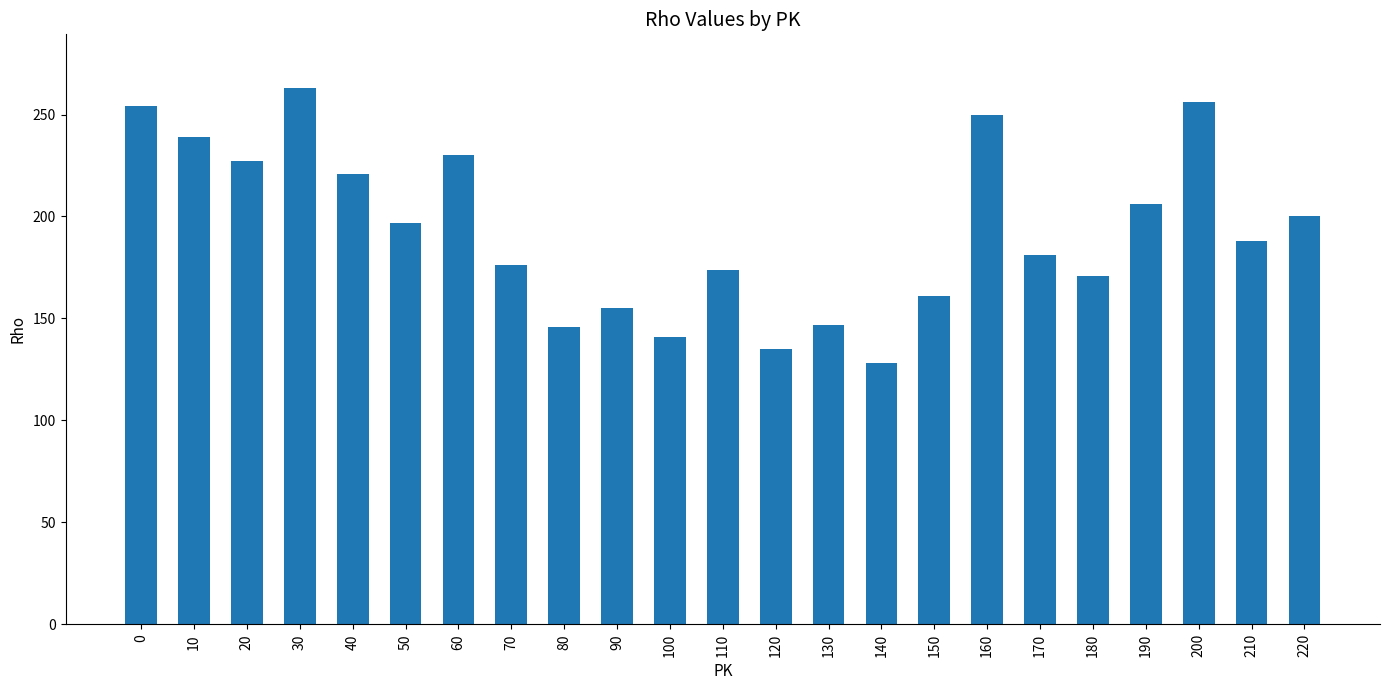

What is the greatest value displayed?

263